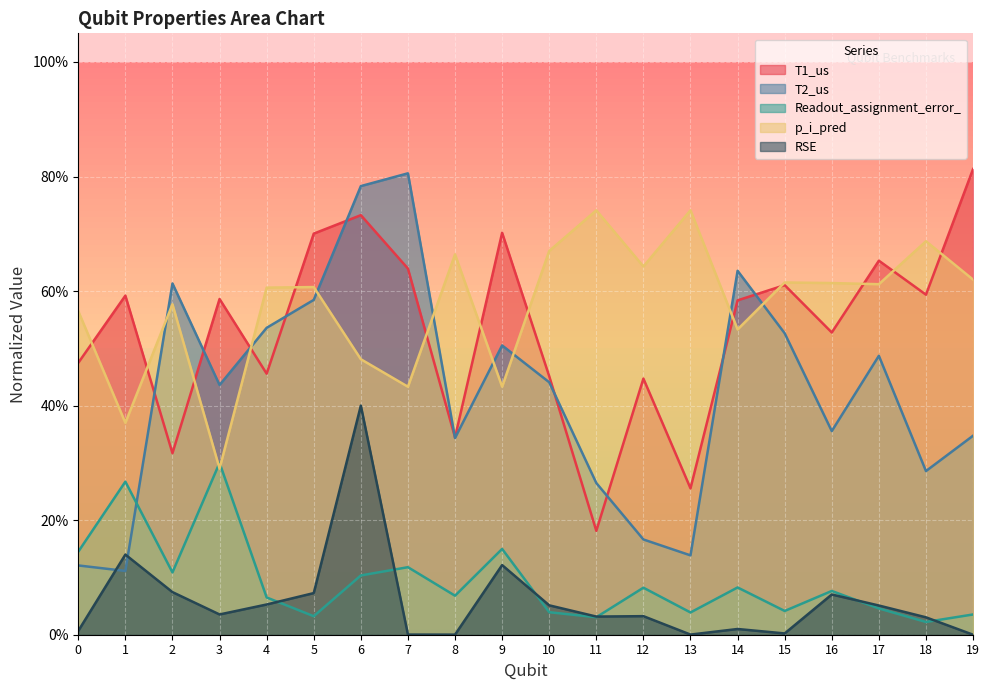

List the labels in order of T1_us value, largest first.

19, 6, 9, 5, 17, 7, 15, 18, 1, 3, 14, 16, 0, 4, 10, 12, 8, 2, 13, 11